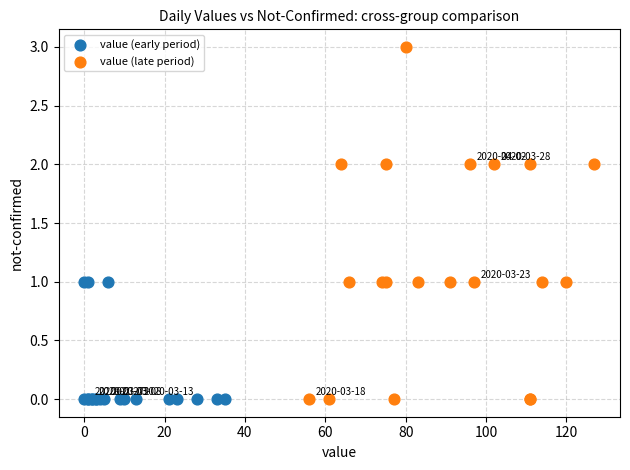

Which series contains the highest Y value?

value (late period)